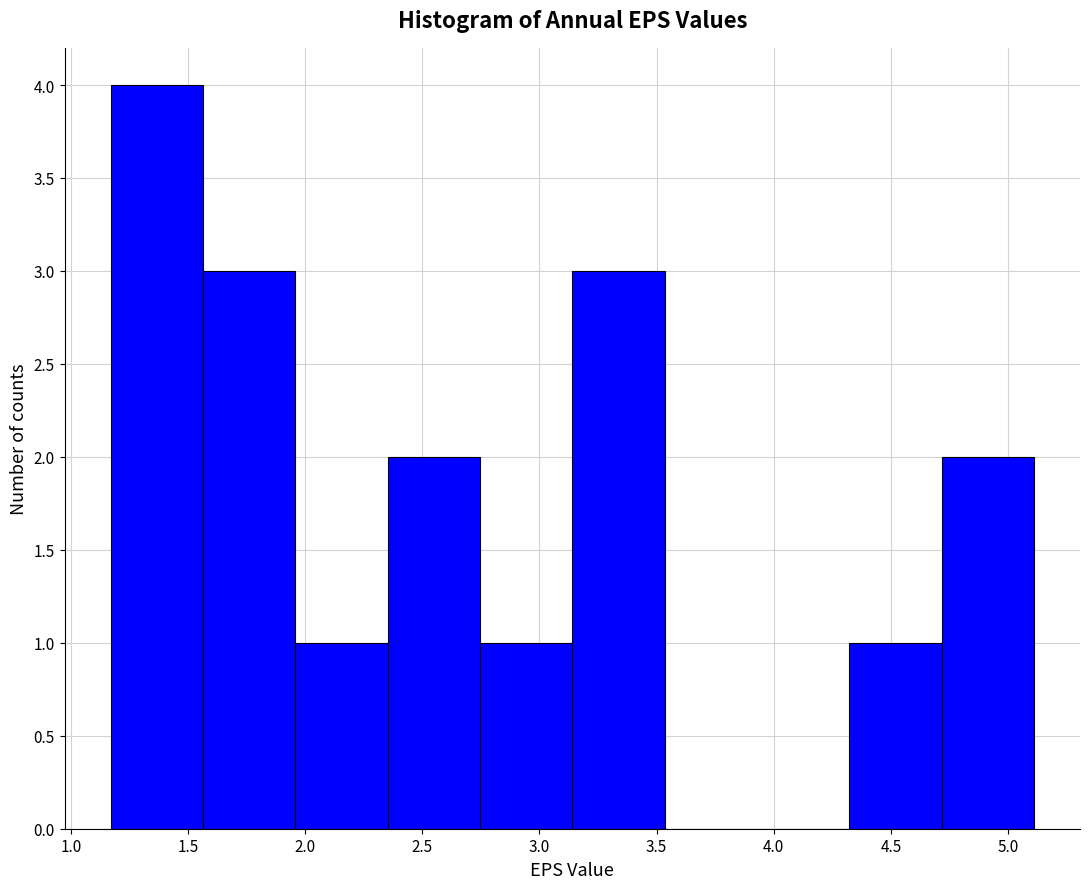

Reading left to right, transcribe this chart: for each bar, give the range it covers on the x-axis and its height. Neither the bar edges nor the heights are printed on the chart, so give them approximately, as read against the axes.

1.15 to 1.55: 4
1.55 to 1.95: 3
1.95 to 2.35: 1
2.35 to 2.75: 2
2.75 to 3.15: 1
3.15 to 3.55: 3
3.55 to 3.95: 0
3.95 to 4.30: 0
4.30 to 4.70: 1
4.70 to 5.10: 2